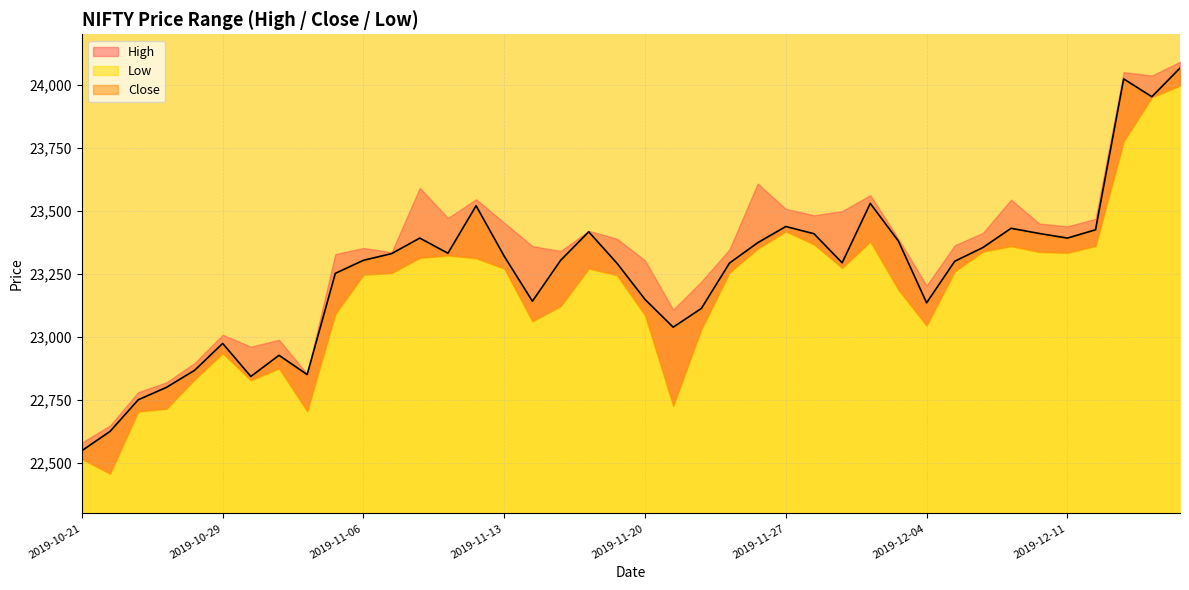

True or false: Close and High intersect in this chart.

False